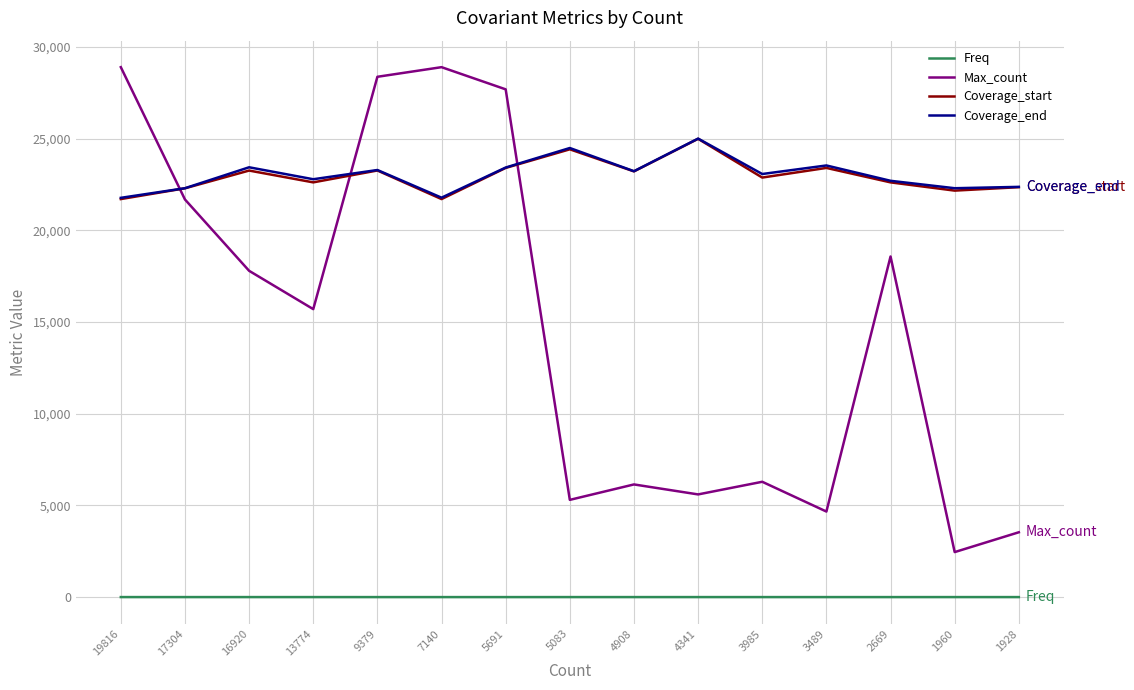

What is the spread (max minus min) of values at 1960?

22294.2